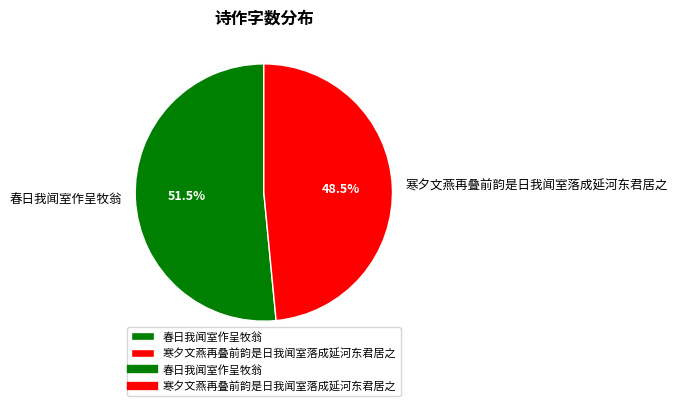

What is the smallest slice in the pie chart?

寒夕文燕再叠前韵是日我闻室落成延河东君居之